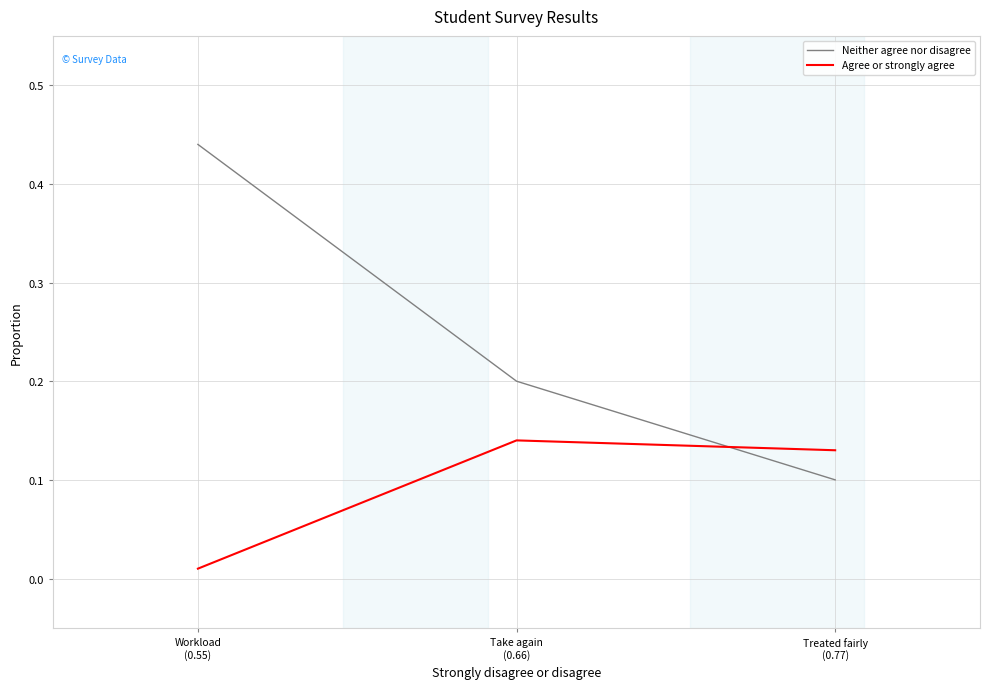

Reading left to right, transcribe all the data shown in this chart.

Neither agree nor disagree: Treated fairly
(0.77)=0.1	Take again
(0.66)=0.2	Workload
(0.55)=0.4
Agree or strongly agree: Treated fairly
(0.77)=0.1	Take again
(0.66)=0.1	Workload
(0.55)=0.0